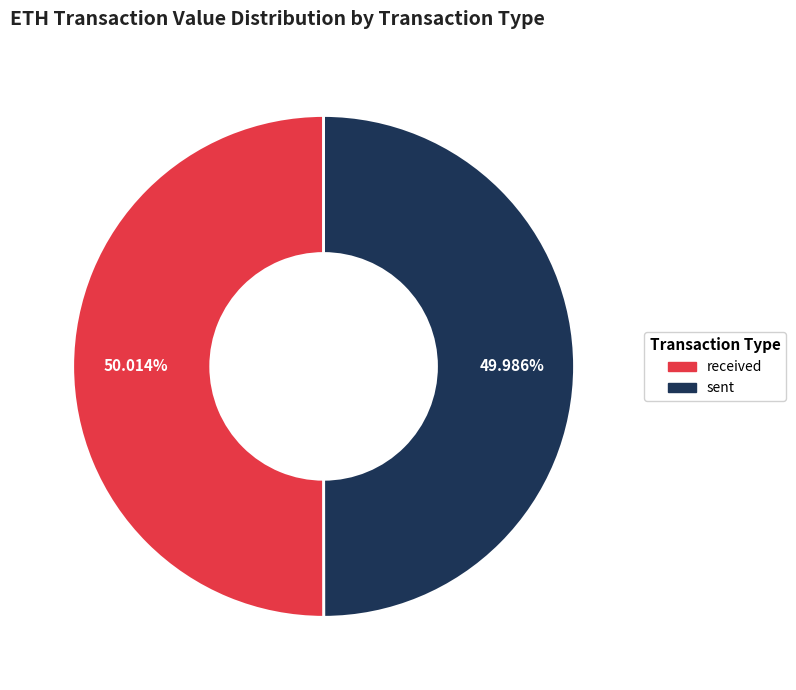

What percentage is the received slice, to the nearest percent?

50%